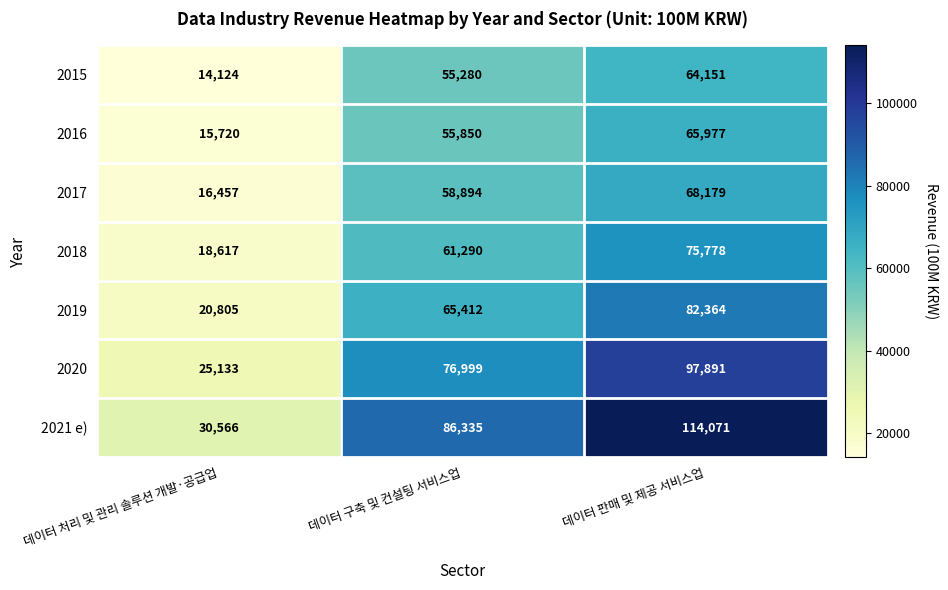

Reading left to right, list all the values displayed in this chart.

2015: 14124	55280	64151
2016: 15720	55850	65977
2017: 16457	58894	68179
2018: 18617	61290	75778
2019: 20805	65412	82364
2020: 25133	76999	97891
2021 e): 30566	86335	114071